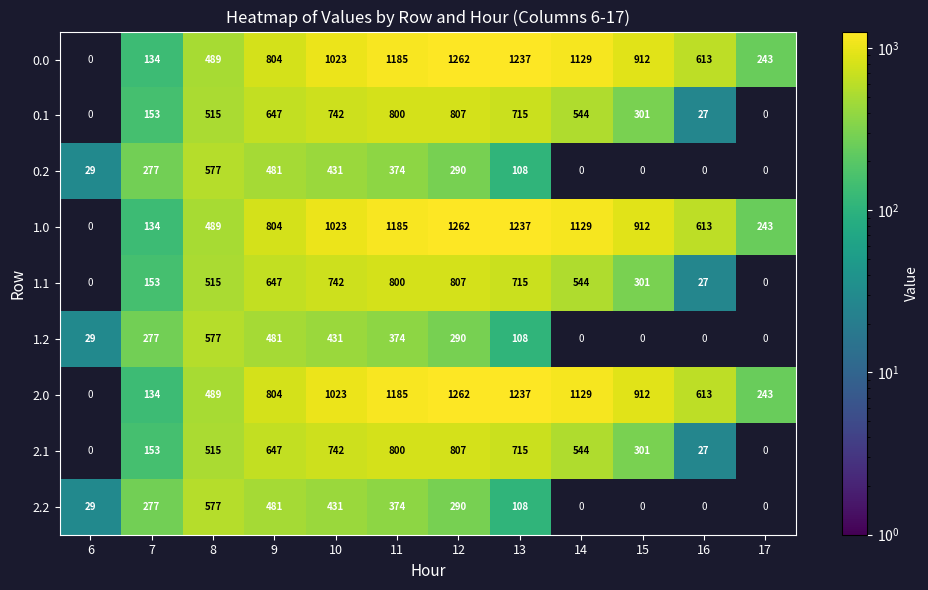

Which label corresponds to the largest value in the chart?

12